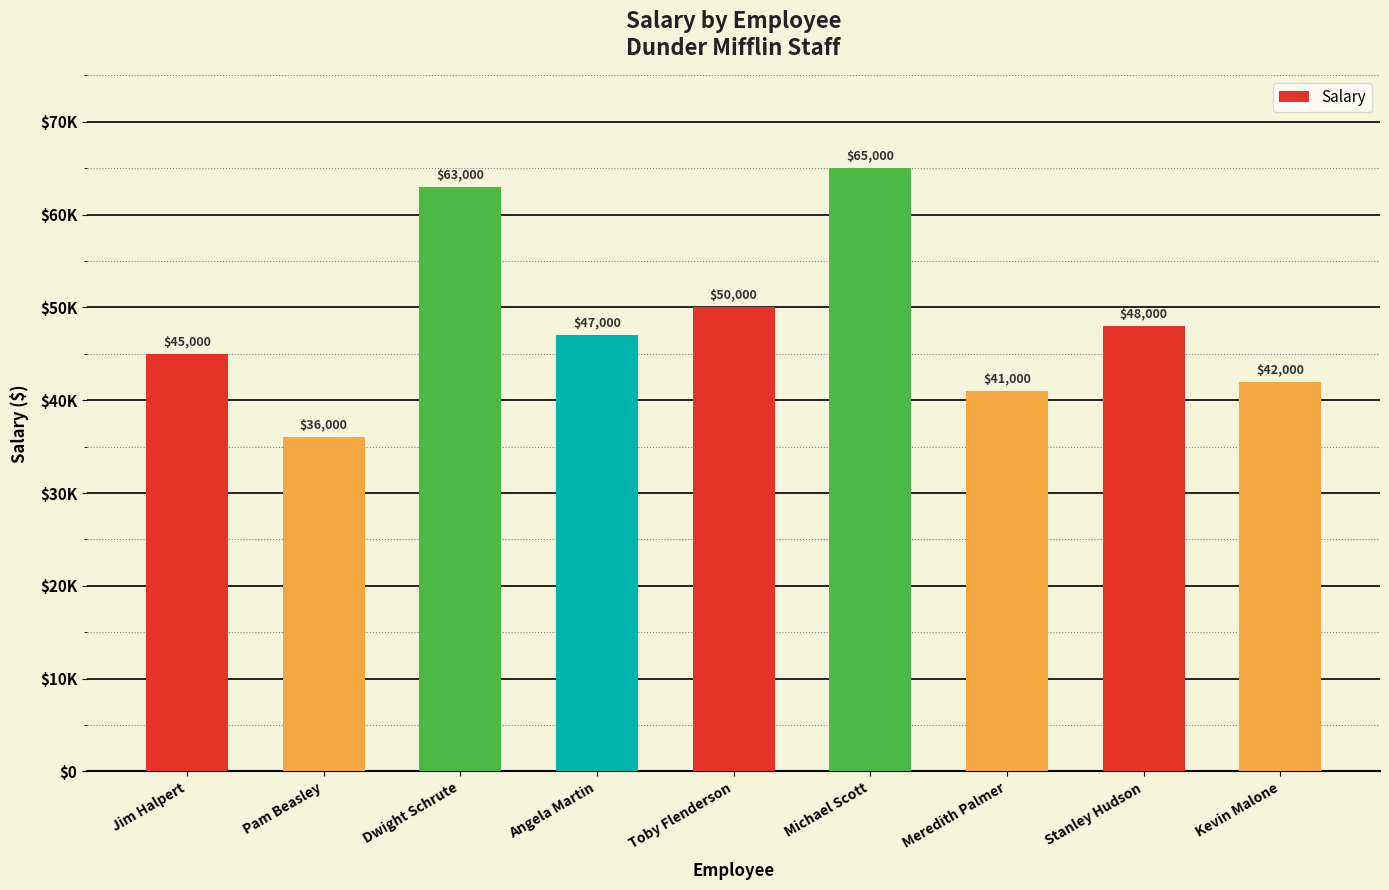

Reading left to right, extract all data points from this chart.

45000	36000	63000	47000	50000	65000	41000	48000	42000